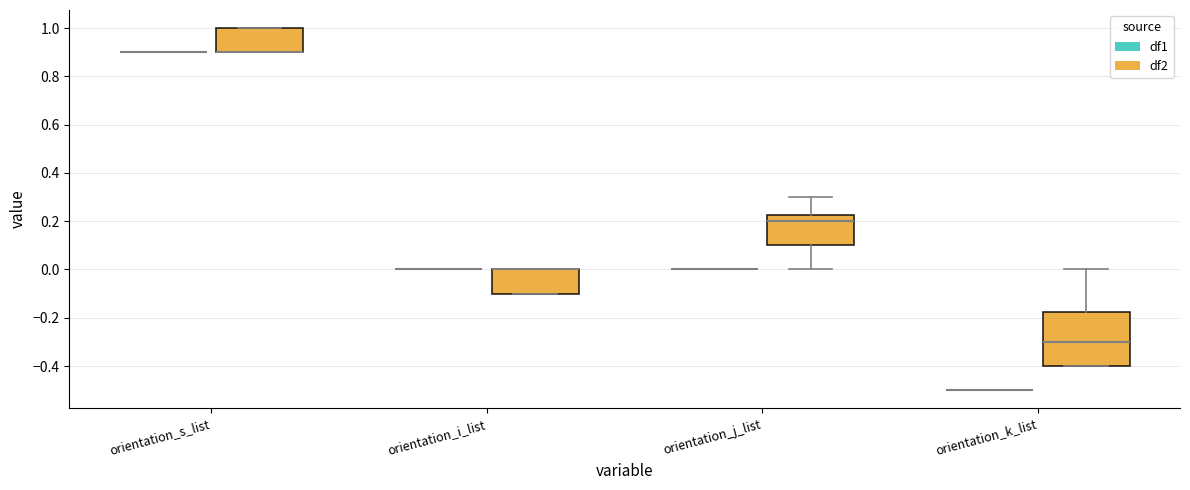

Which box is the tallest, from its lower edge to its upper edge?

orientation_k_list (df2)